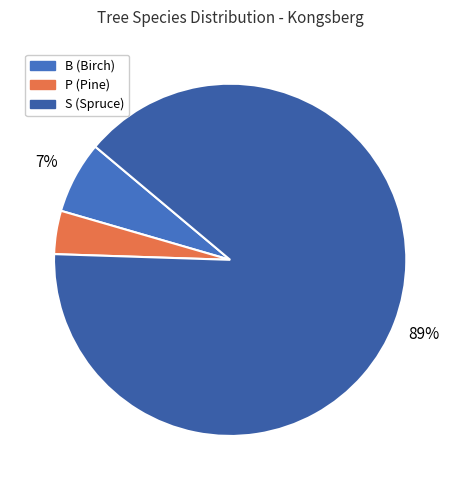

Does any single category account for the majority?

Yes